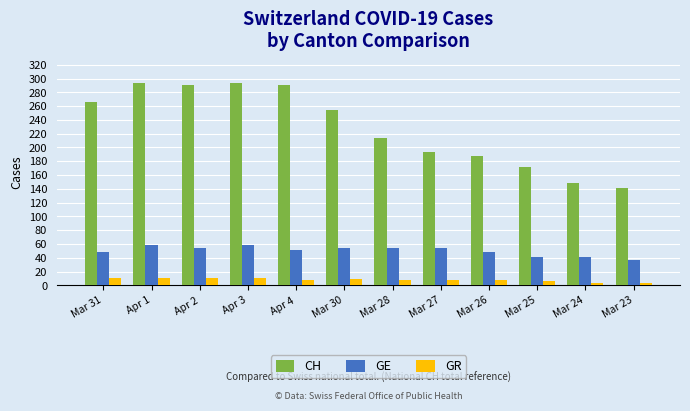

Rank the series by their maximum value, from lowest to highest.

GR, GE, CH